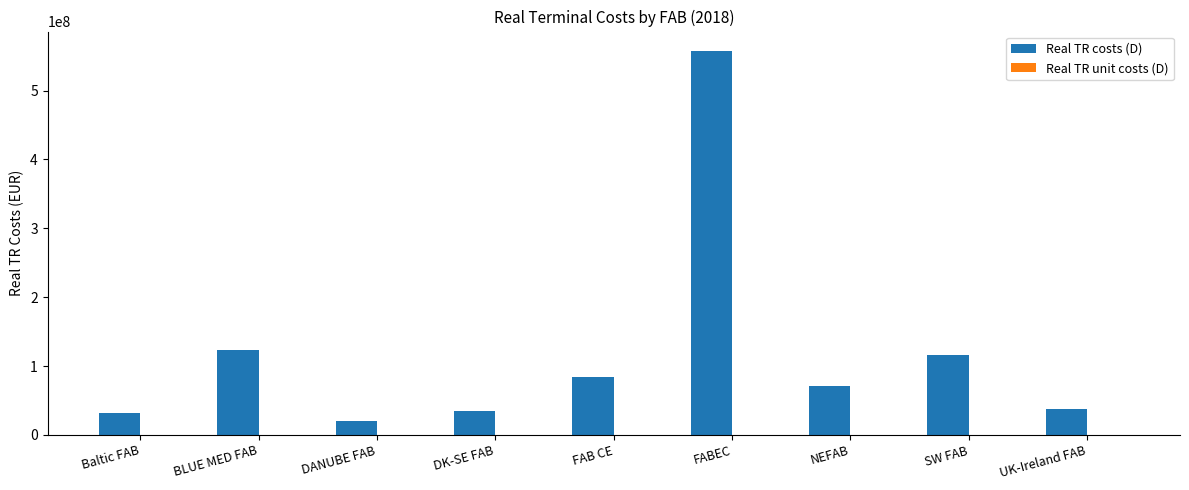

What is the maximum value for Real TR costs (D)?

557937718.0